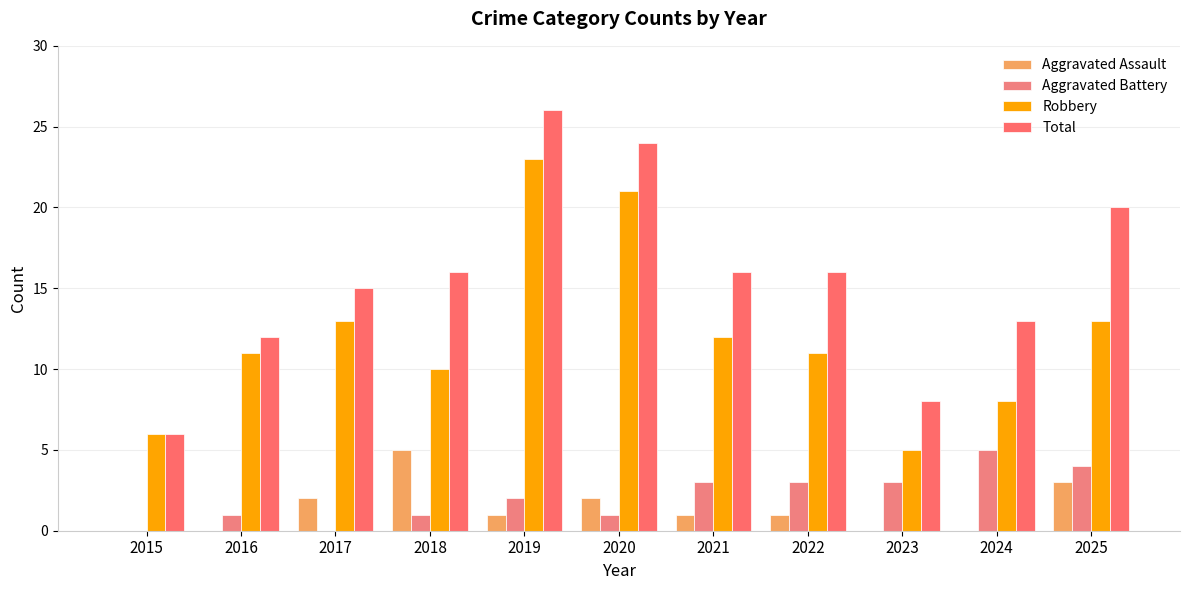

How many groups of bars are there?

11